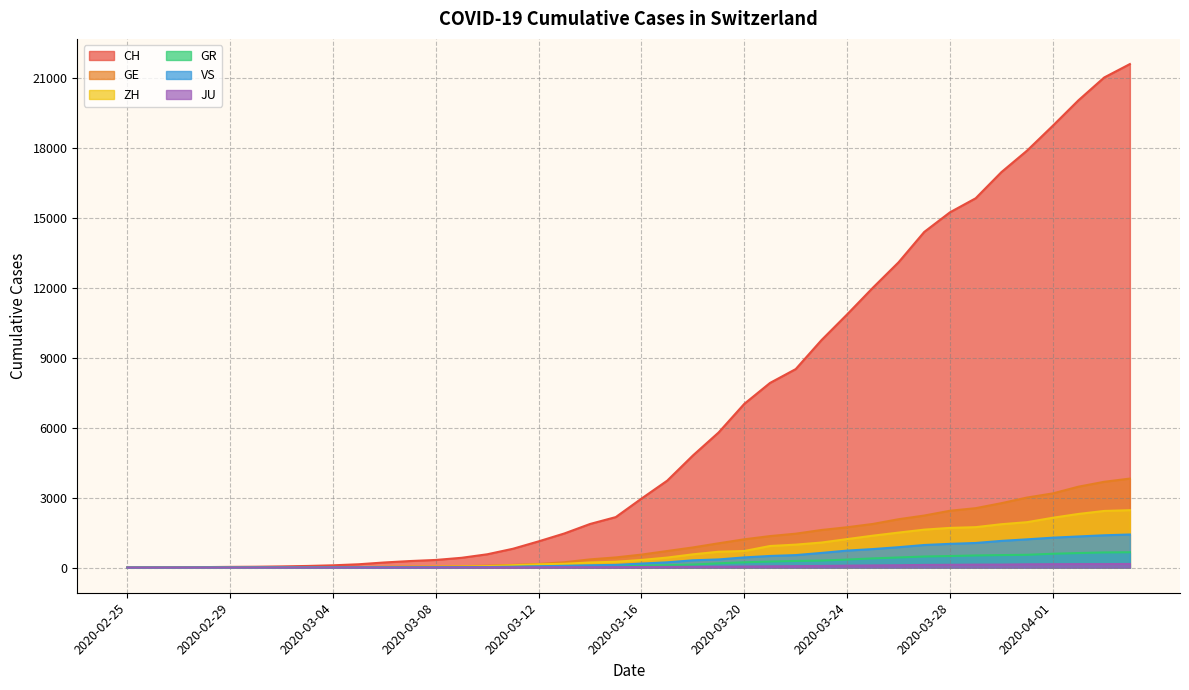

The JU series shows 2 at 2020-03-10. True or false?

False